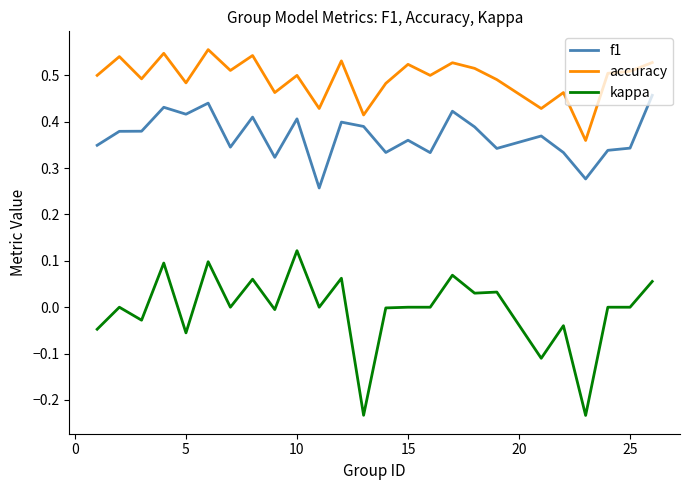

True or false: kappa and f1 intersect in this chart.

False